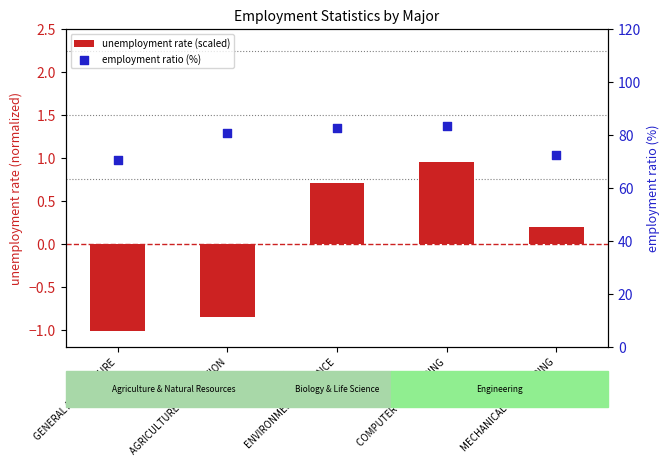

Is the value of employment ratio (%) at COMPUTER ENGINEERING greater than the value of unemployment rate (scaled) at COMPUTER ENGINEERING?

Yes